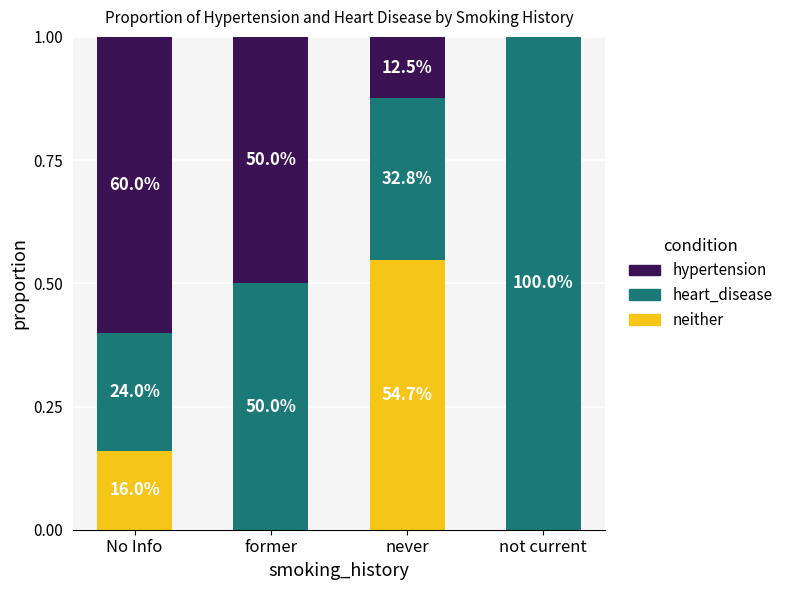

At how many categories does at least one series exceed 0?

4